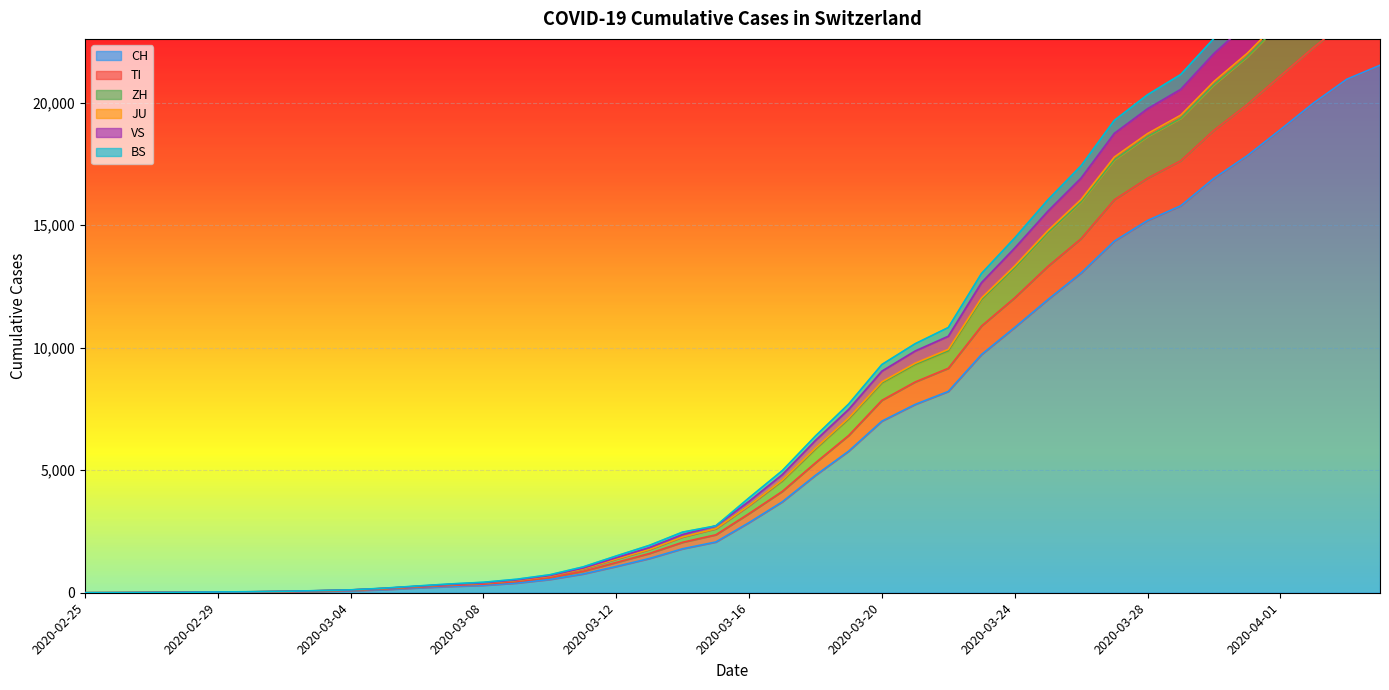

What is the total value across all series at 2020-02-29?

175